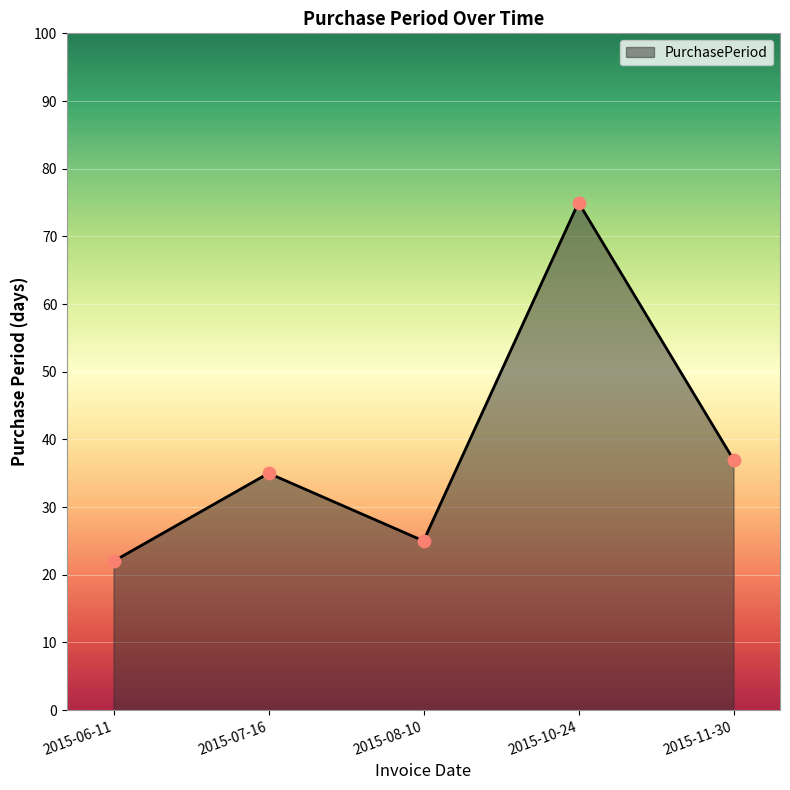

Approximately how many times larger is the value at 2015-06-11 compared to 2015-08-10?

0.9